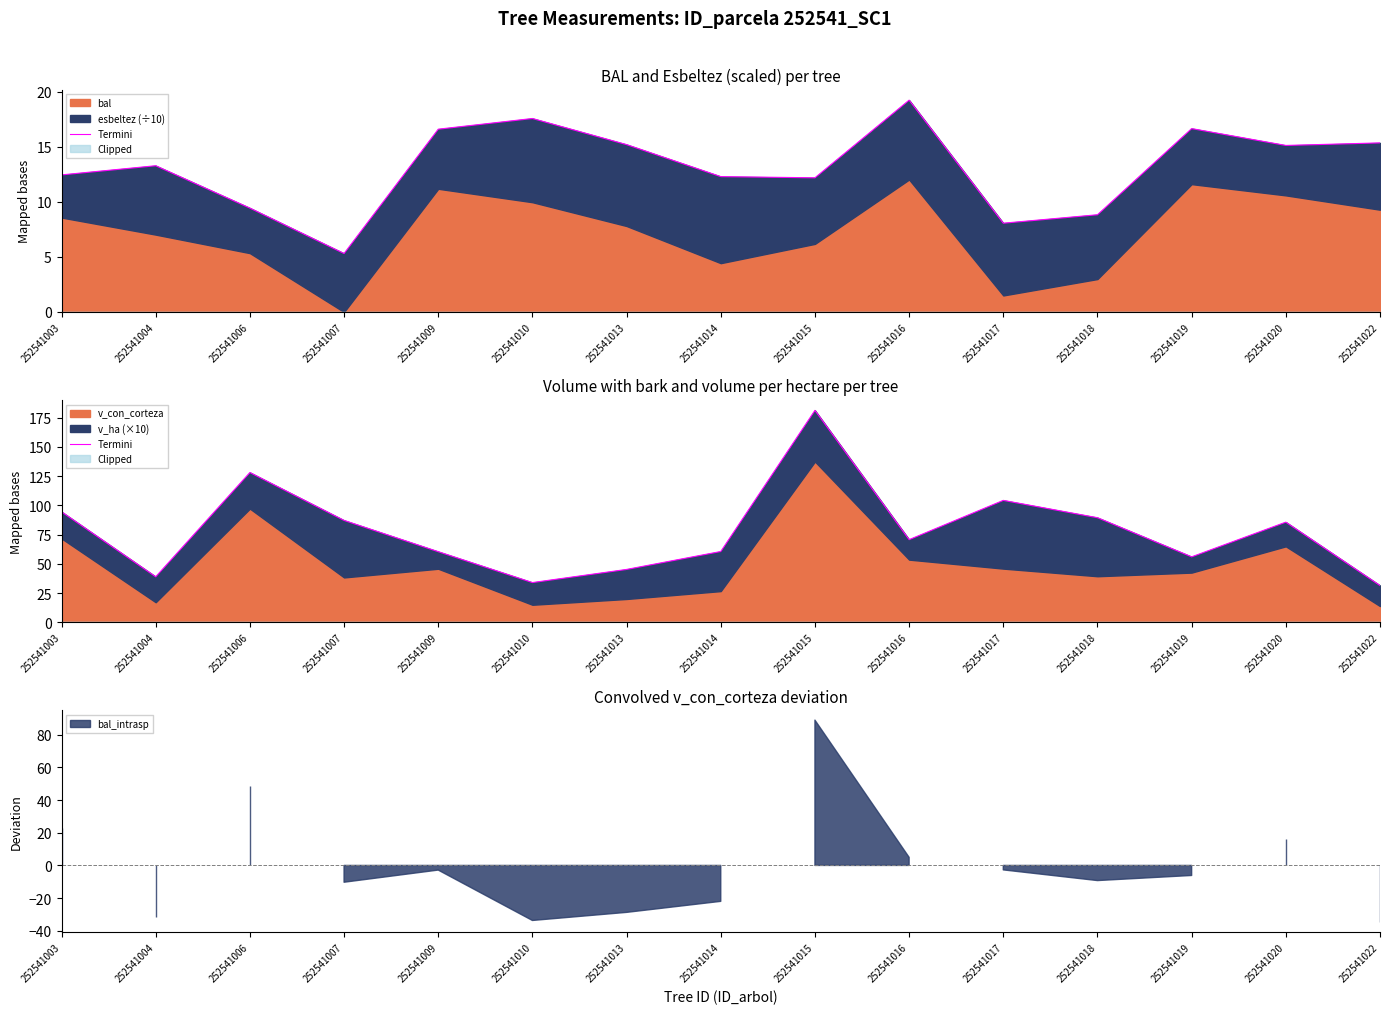

Is it true that the value at 252541019 is 88.2?

False